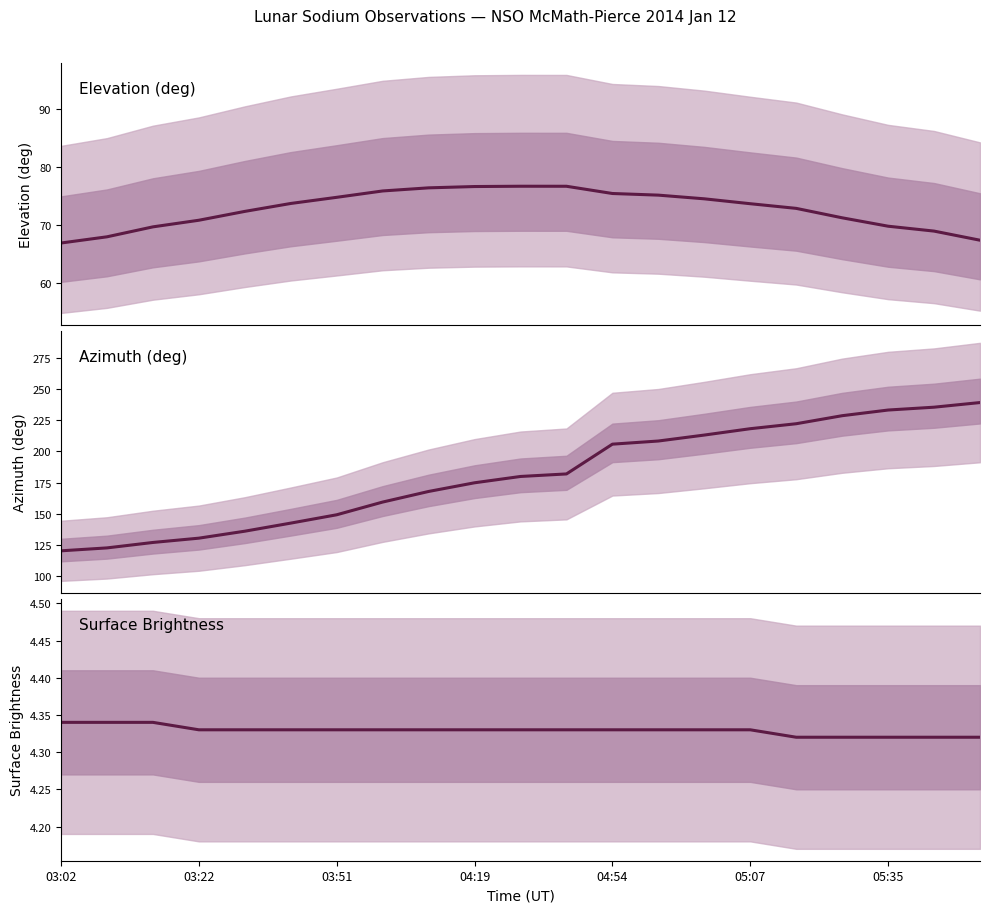

What is the sum of all Surface Brightness values?

90.9